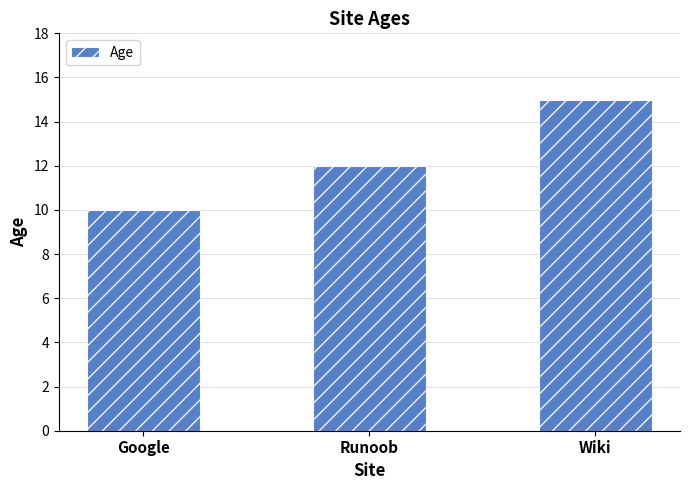

The value at Wiki is 15. True or false?

True